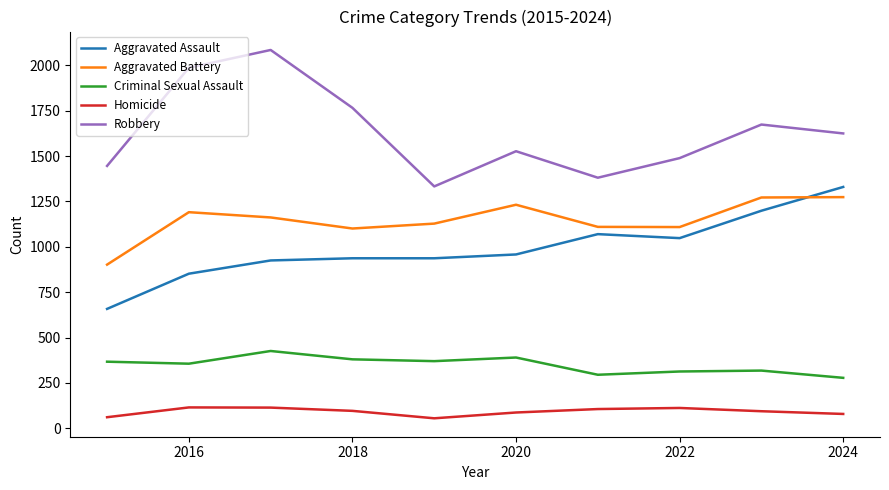

Does the chart display data point markers on the line(s)?

No